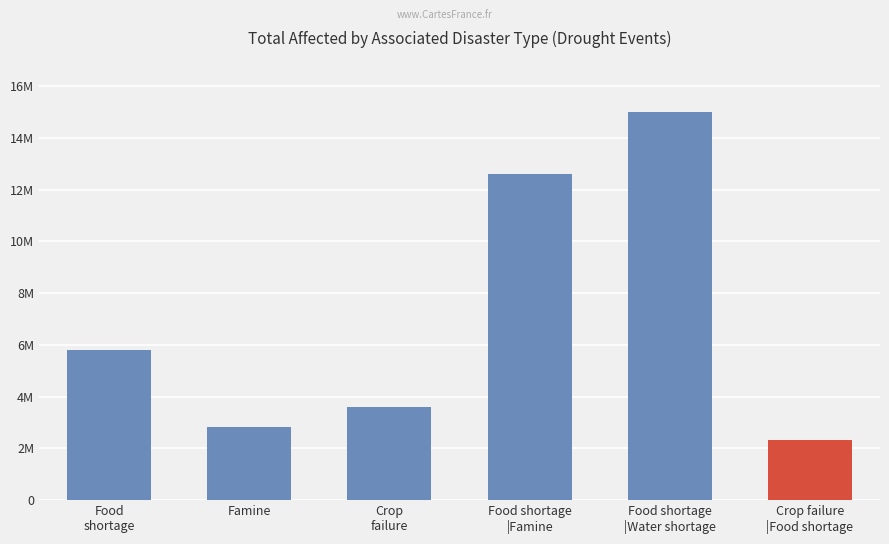

Where is the data nearest to the value 8650000?

Food
shortage